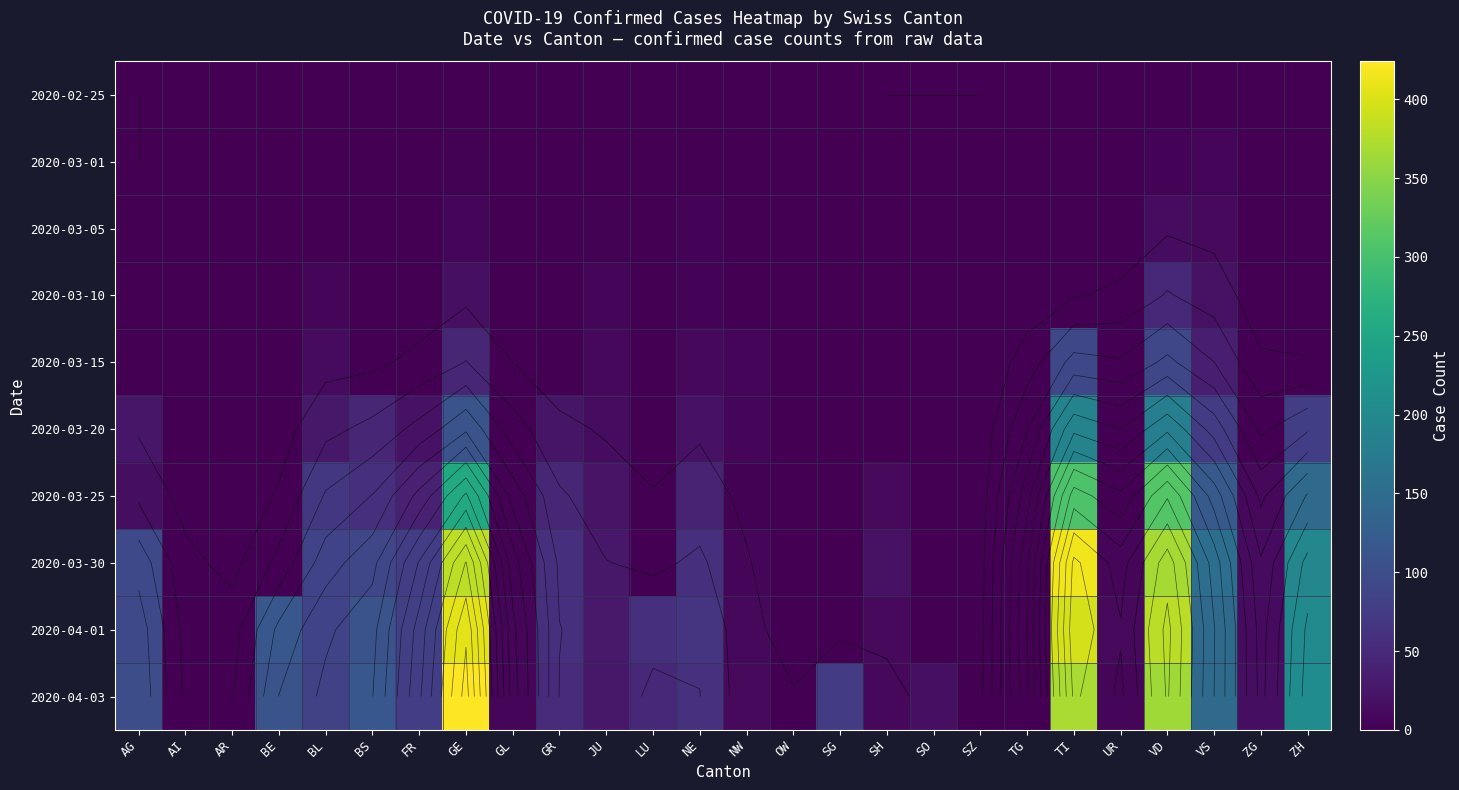

What is the average value of the 2020-03-10 series?

4